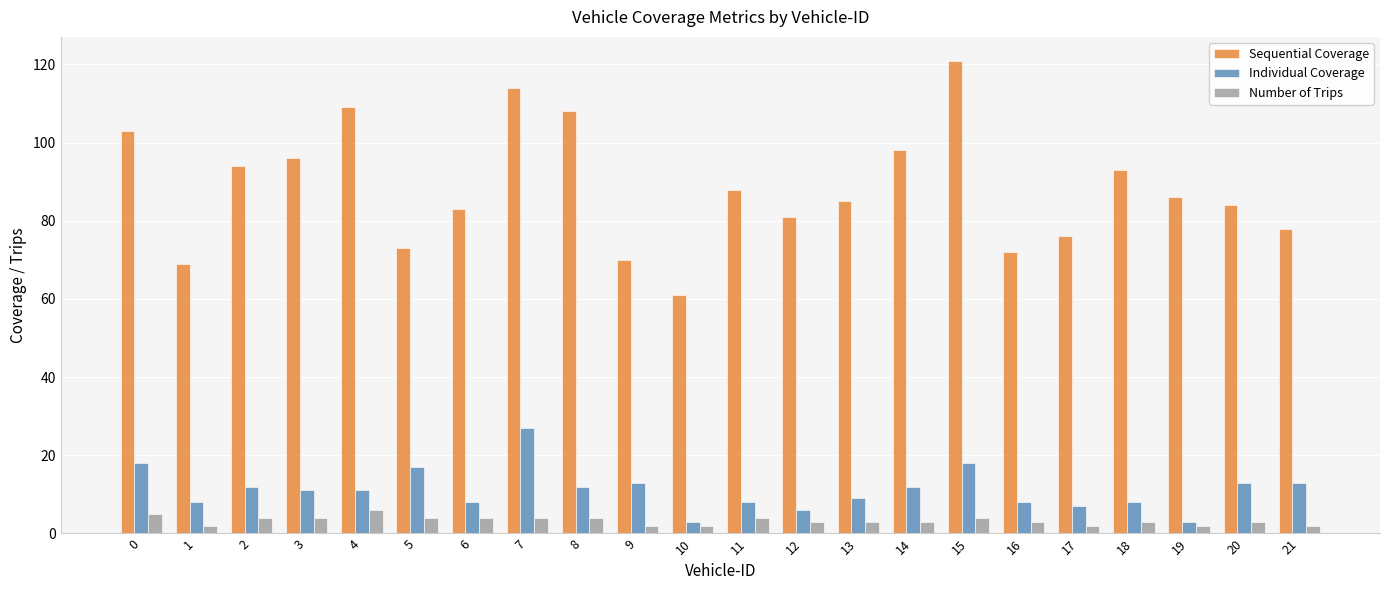

Which series has the largest range (max minus min)?

Sequential Coverage